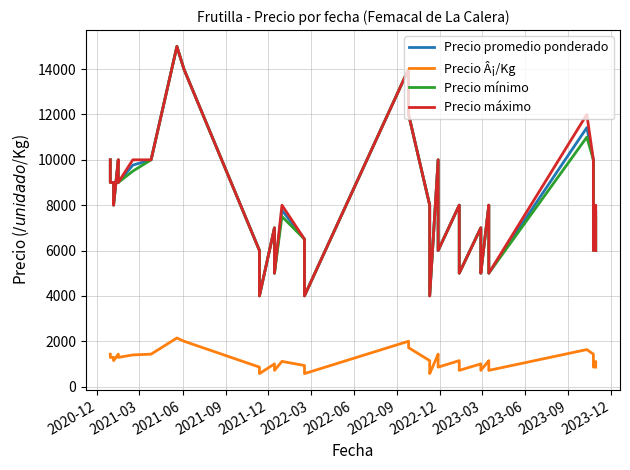

Which series has the largest total across all categories?

Precio máximo